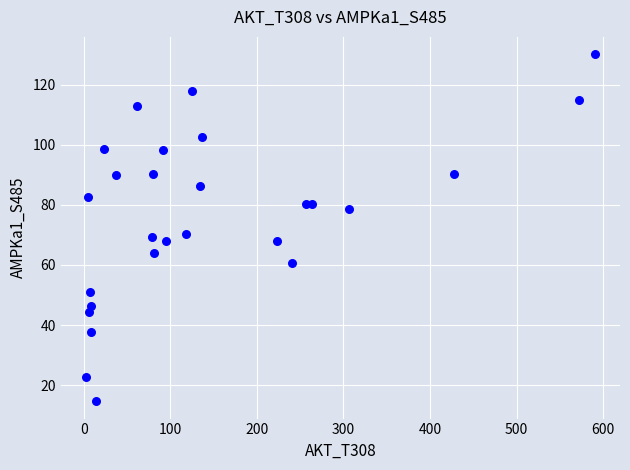

What is the range of Y values (max minus min)?

115.6